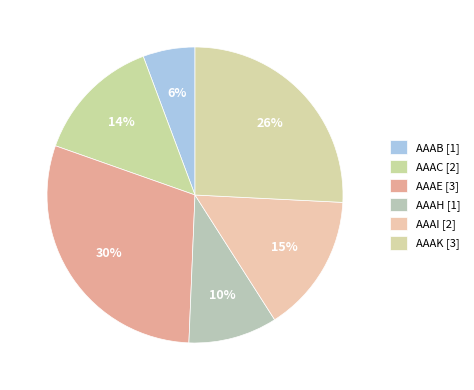

How many segments does this pie chart have?

6